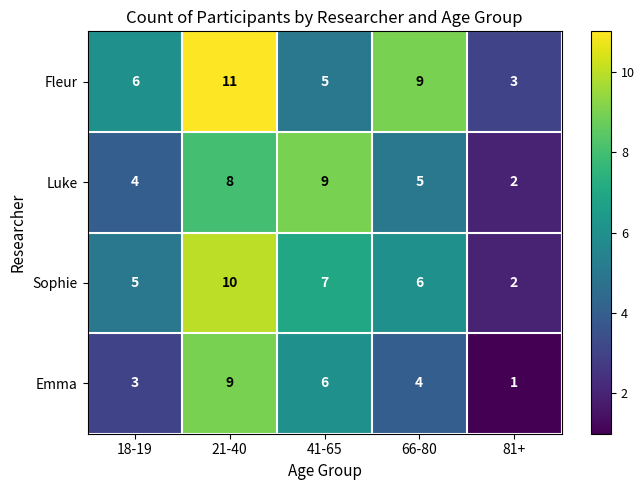

Which series has the largest total across all categories?

Fleur